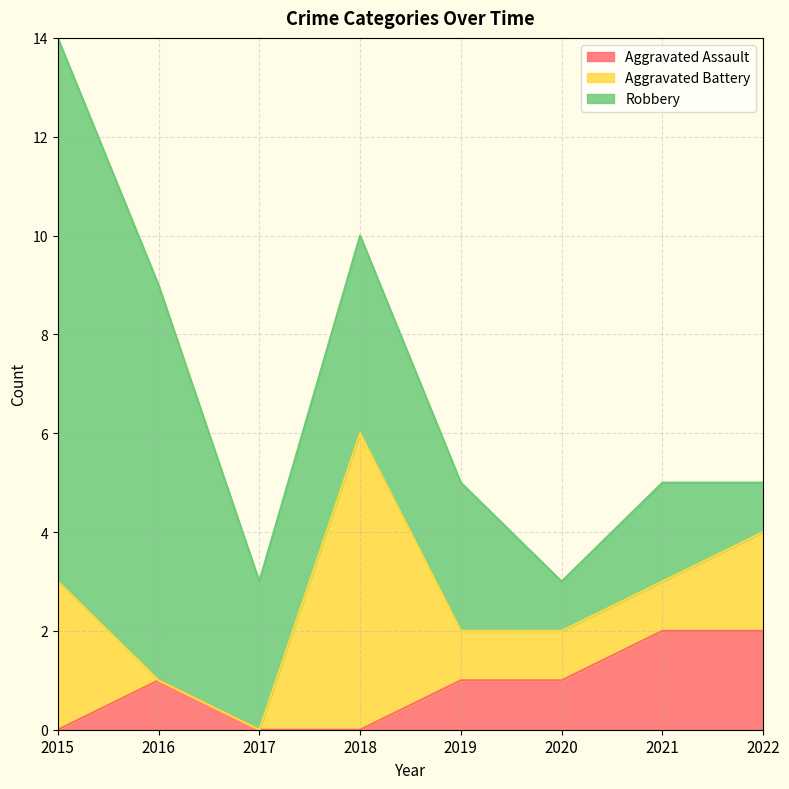

Which series has the widest spread of values?

Robbery